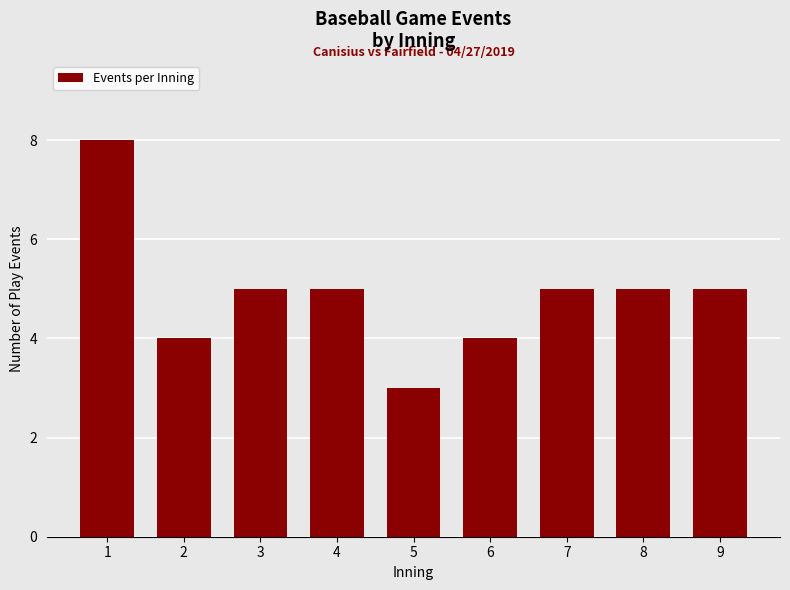

What is the average value?

5